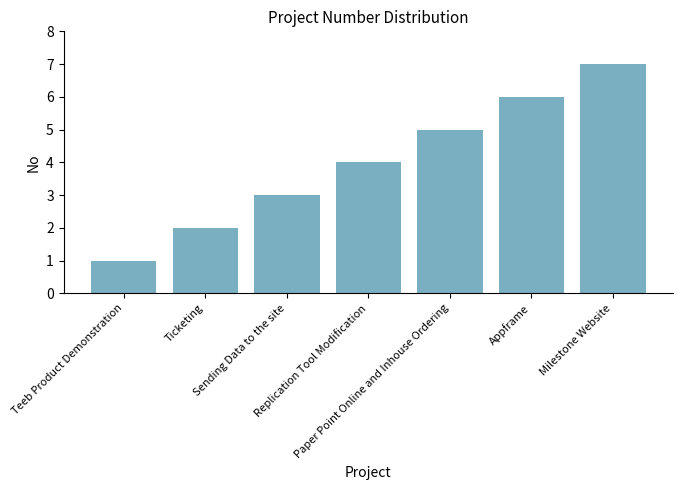

How many bars are there in total?

7